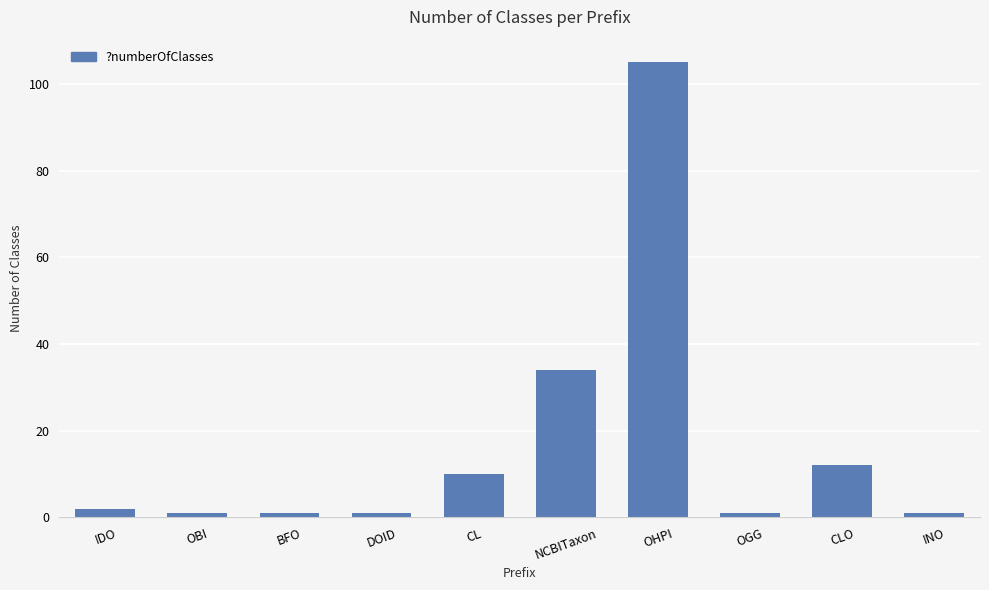

How many series are shown in this chart?

1